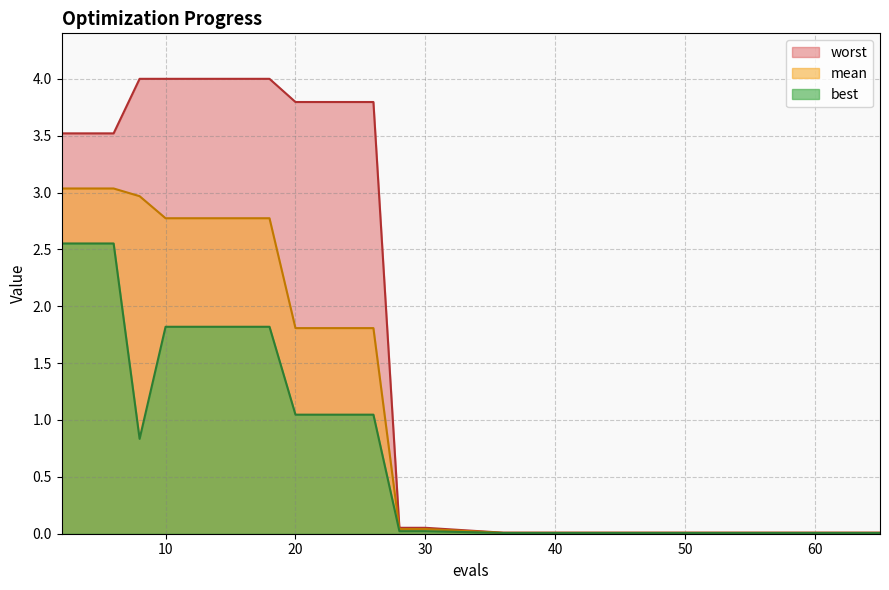

Which series has the largest total across all categories?

worst